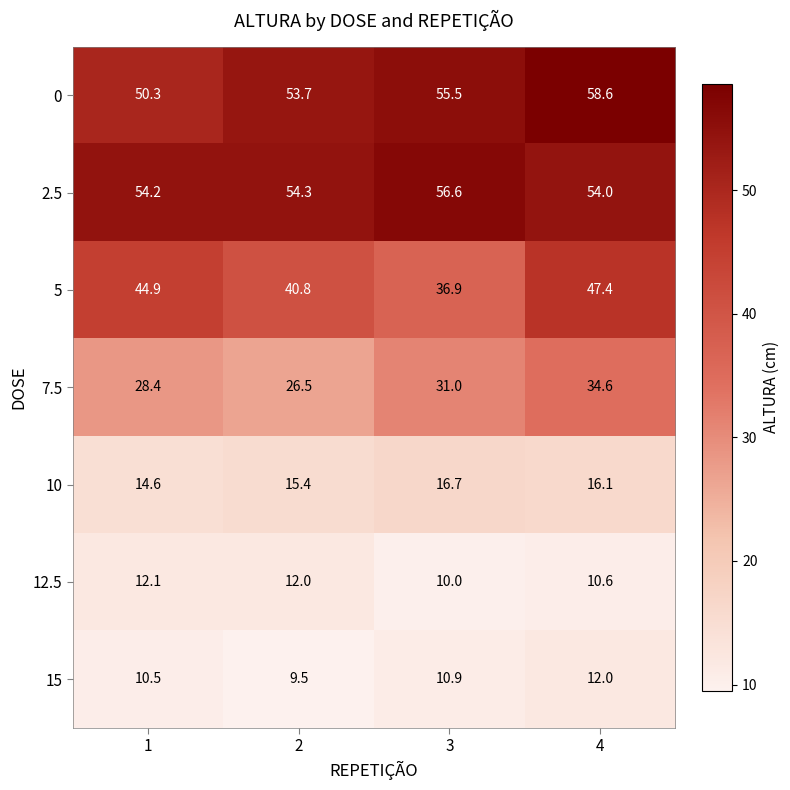

Count the 15 values in the range 10 to 12.

3